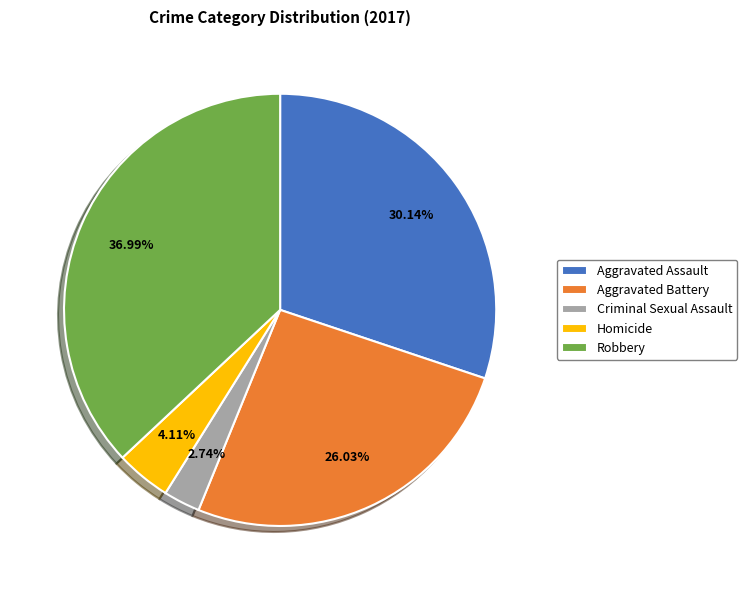

The Robbery slice represents 29% of the pie. True or false?

False